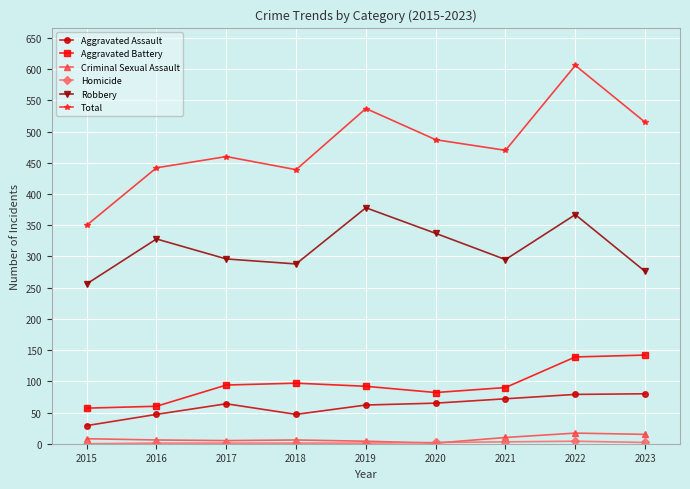

How many data points in Total are less than 470?

4